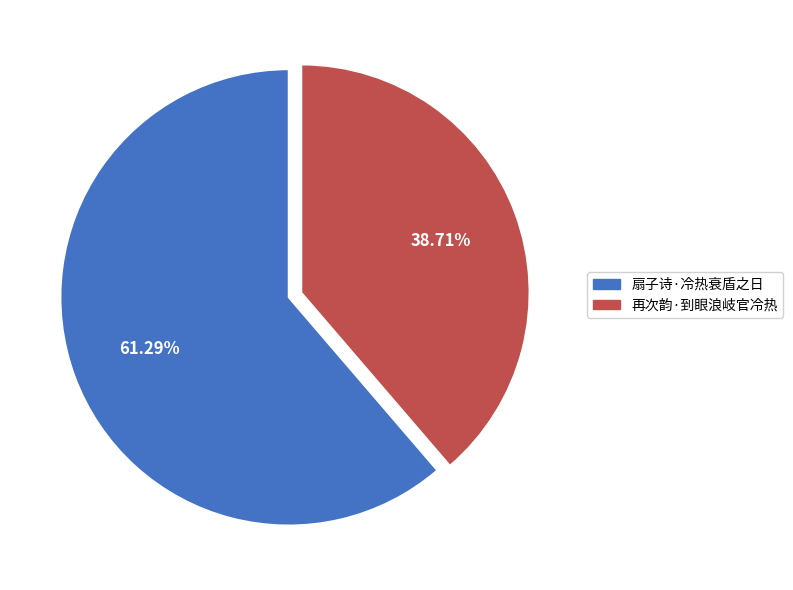

To the nearest percent, what is the combined percentage of 扇子诗·冷热衰盾之日 and 再次韵·到眼浪岐官冷热?

100%